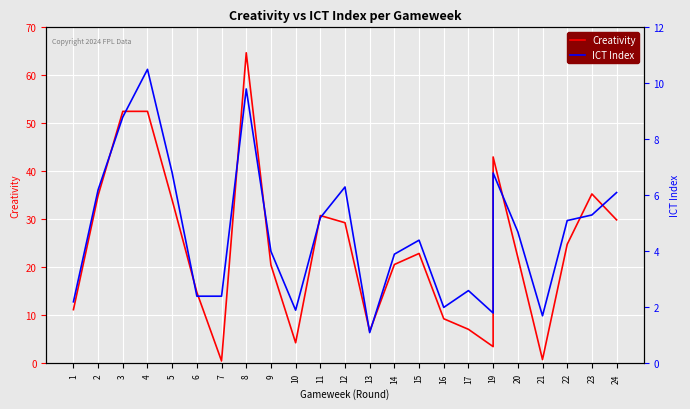

The ICT Index series shows 5.9 at 4. True or false?

False